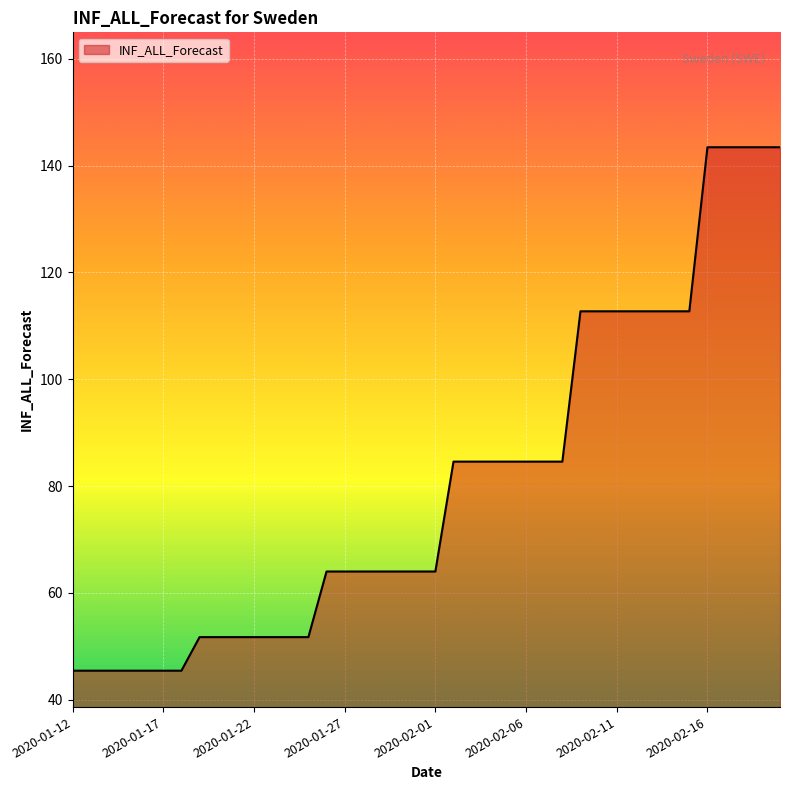

What is the minimum value shown in the chart?

45.4